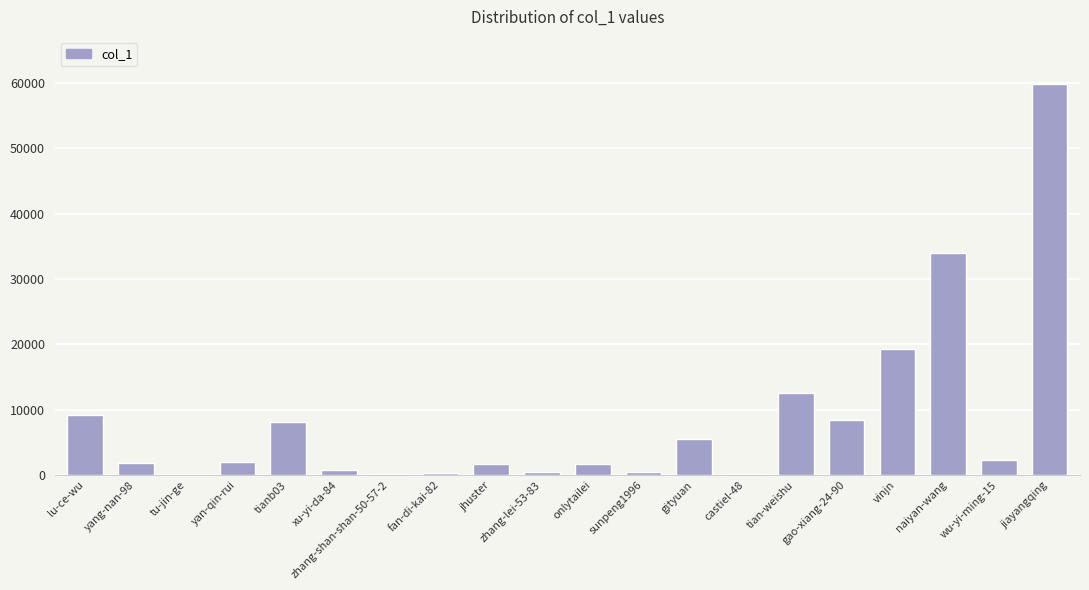

What is the sum of all values?

168966